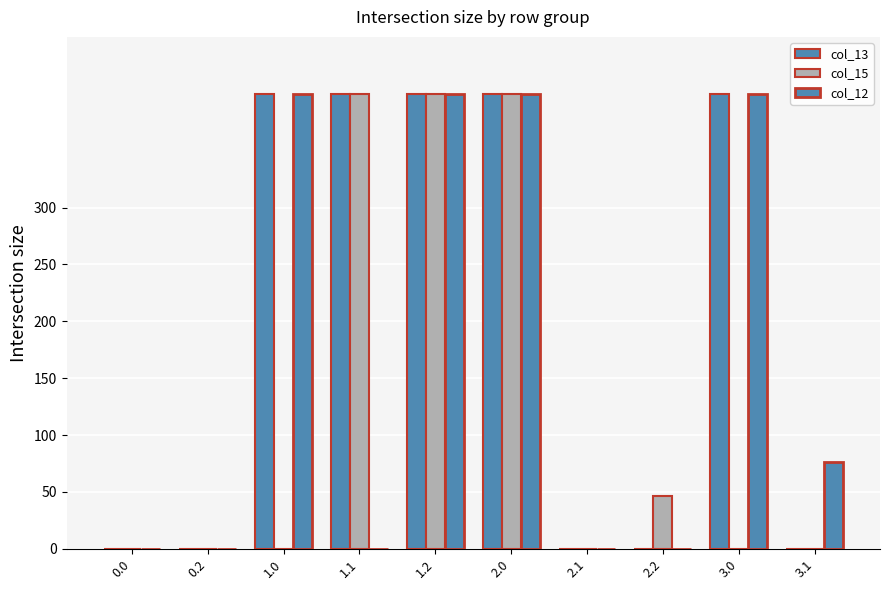

At how many categories does at least one series exceed 185?

5